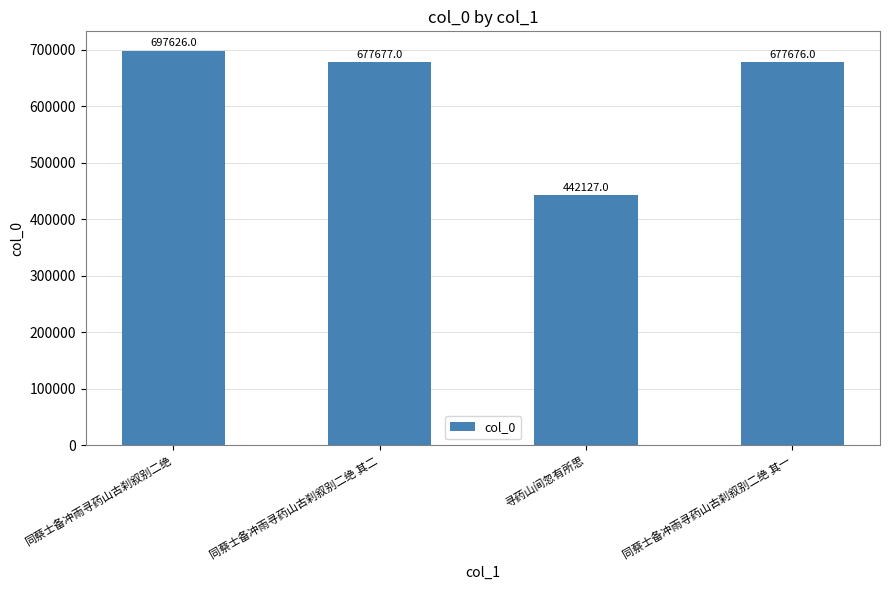

What is the change in value from 同蔡士备冲雨寻药山古刹叙别二绝 其二 to 同蔡士备冲雨寻药山古刹叙别二绝 其一?

-1